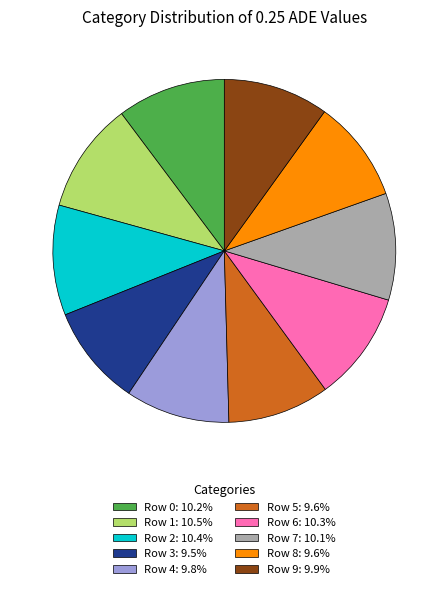

Is there a majority slice in this chart?

No